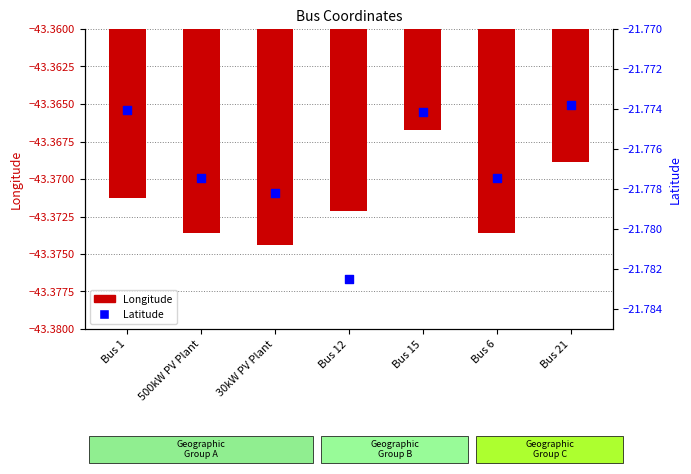

Which series has the widest spread of Y values?

Latitude